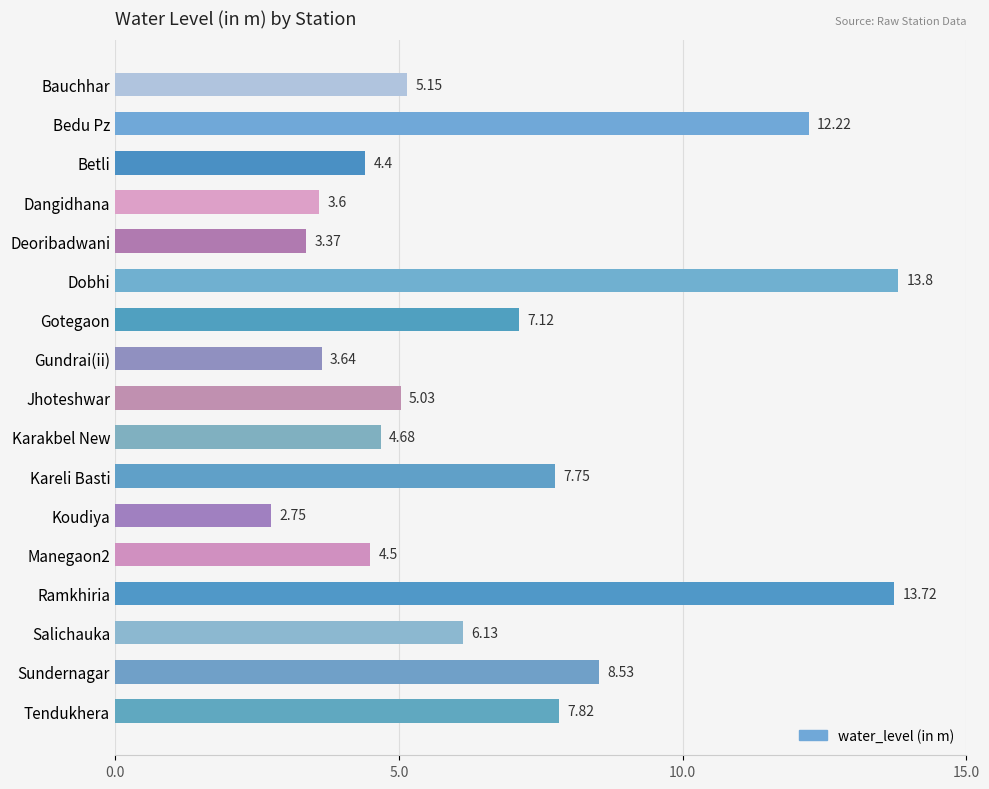

Rank the categories by value from highest to lowest.

Dobhi, Ramkhiria, Bedu Pz, Sundernagar, Tendukhera, Kareli Basti, Gotegaon, Salichauka, Bauchhar, Jhoteshwar, Karakbel New, Manegaon2, Betli, Gundrai(ii), Dangidhana, Deoribadwani, Koudiya